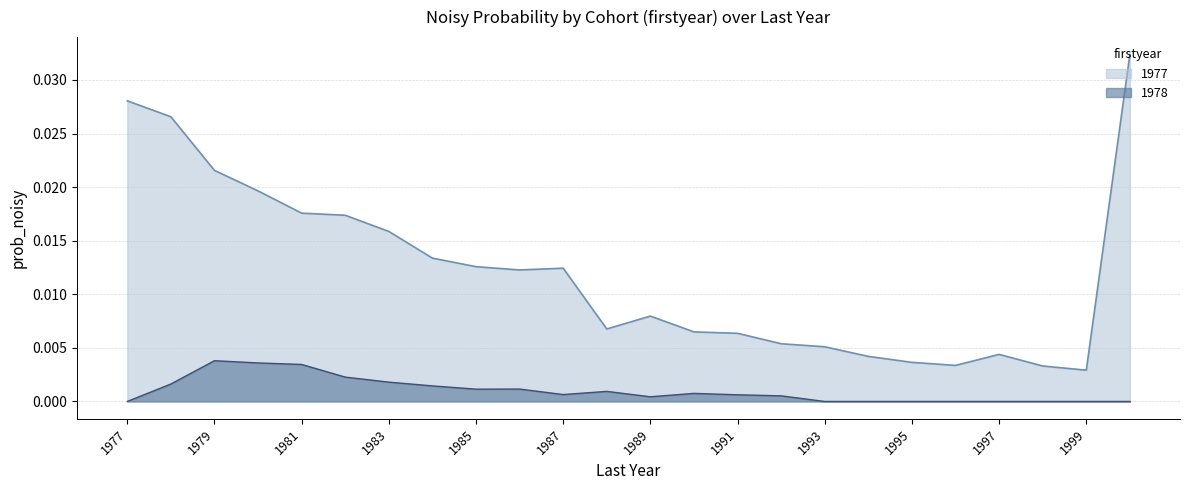

Does the chart display data point markers on the line(s)?

No